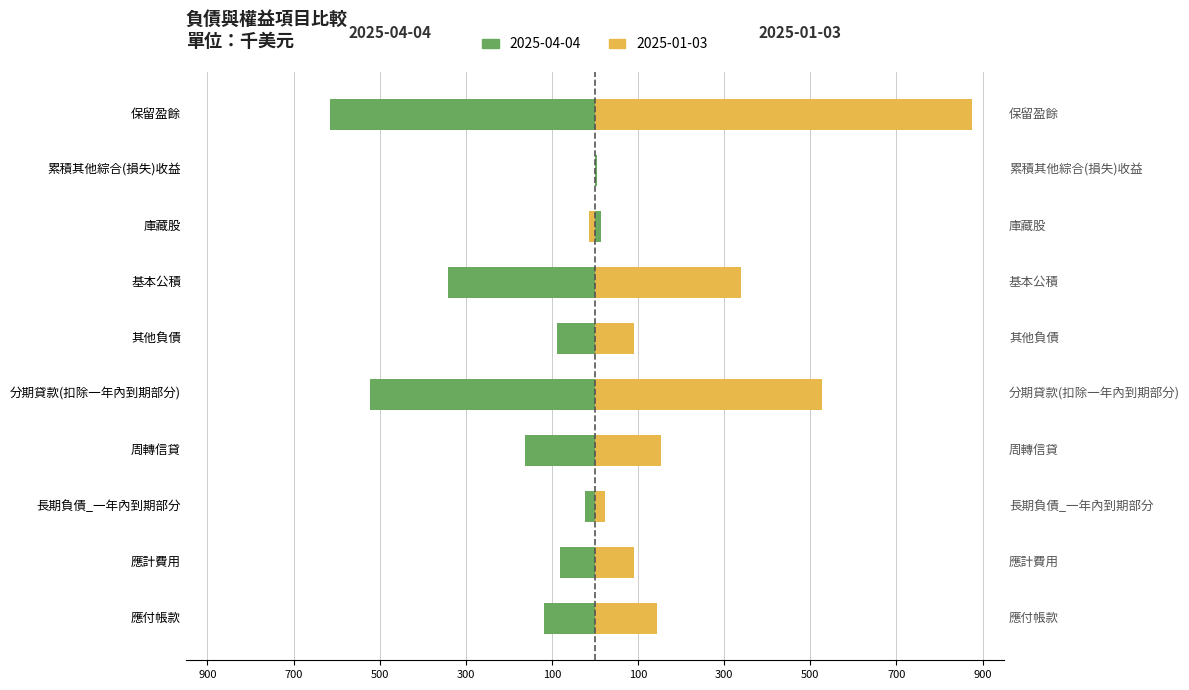

What are all the series names shown in the legend?

2025-04-04, 2025-01-03